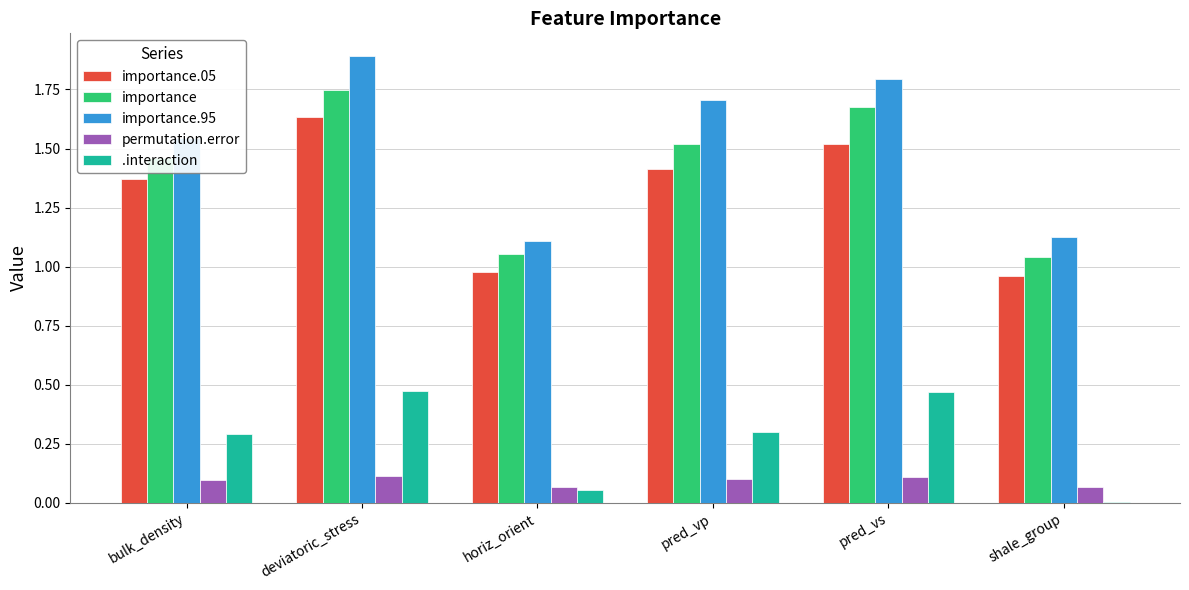

How many importance.95 values are between 1 and 2?

6